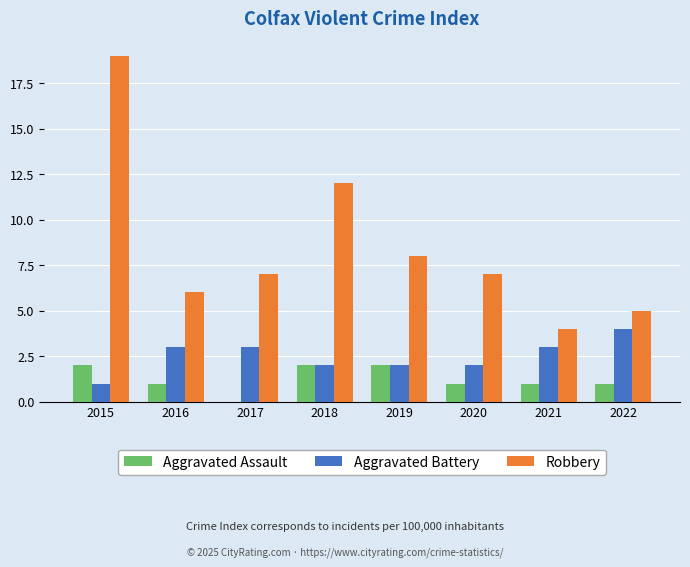

What is the greatest value displayed?

19